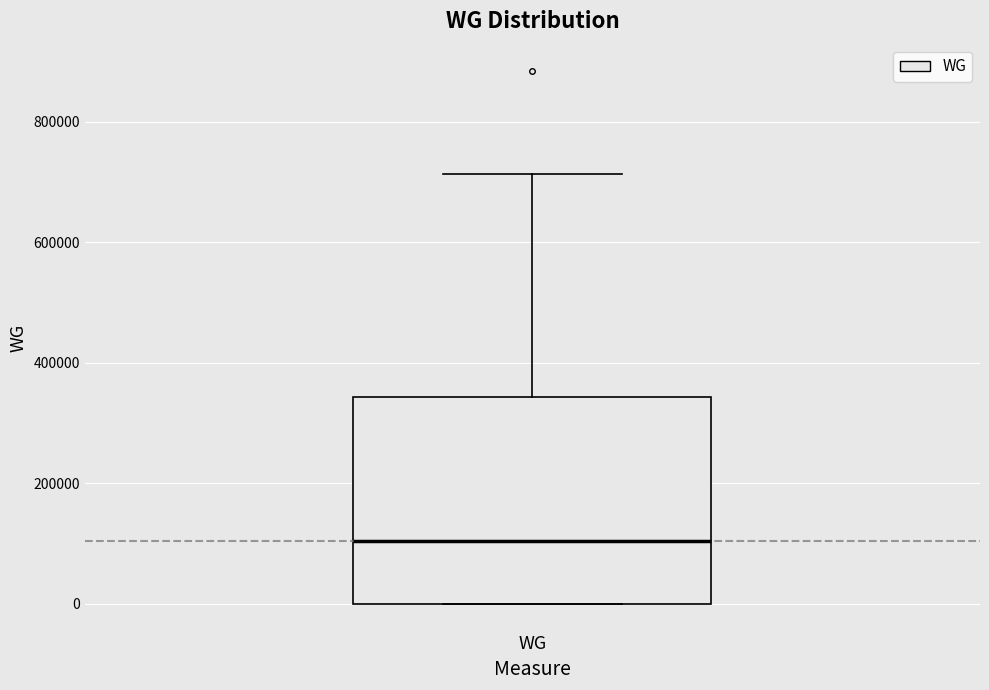

Transcribe this box plot: give where the median line is, the range the box spans, and where the two whiskers end, as read against the y-axis. The values are not printed on the chart, so give them approximately, as read against the axis.

median 100000, box 0 to 340000, whiskers 0 to 720000